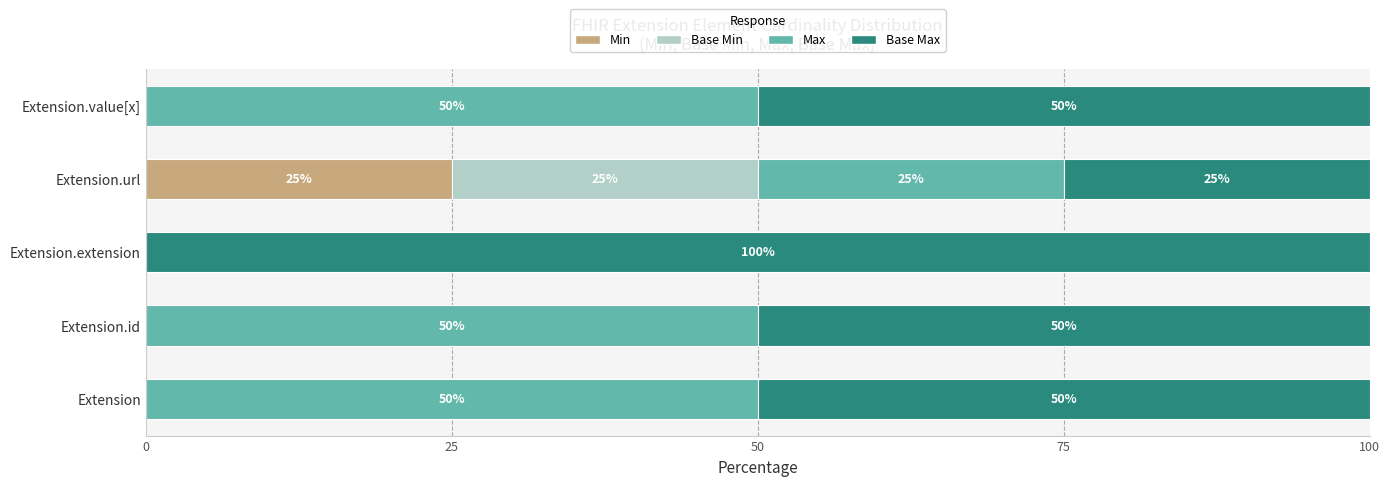

What is the maximum value for Min?

25